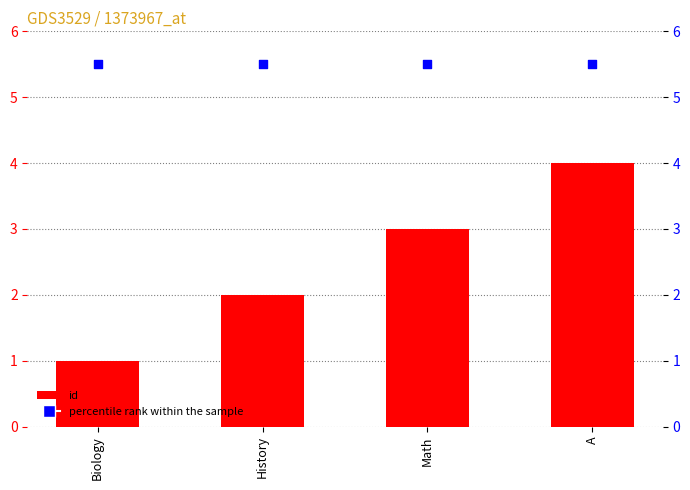

Which series reaches the maximum Y coordinate?

percentile rank within the sample